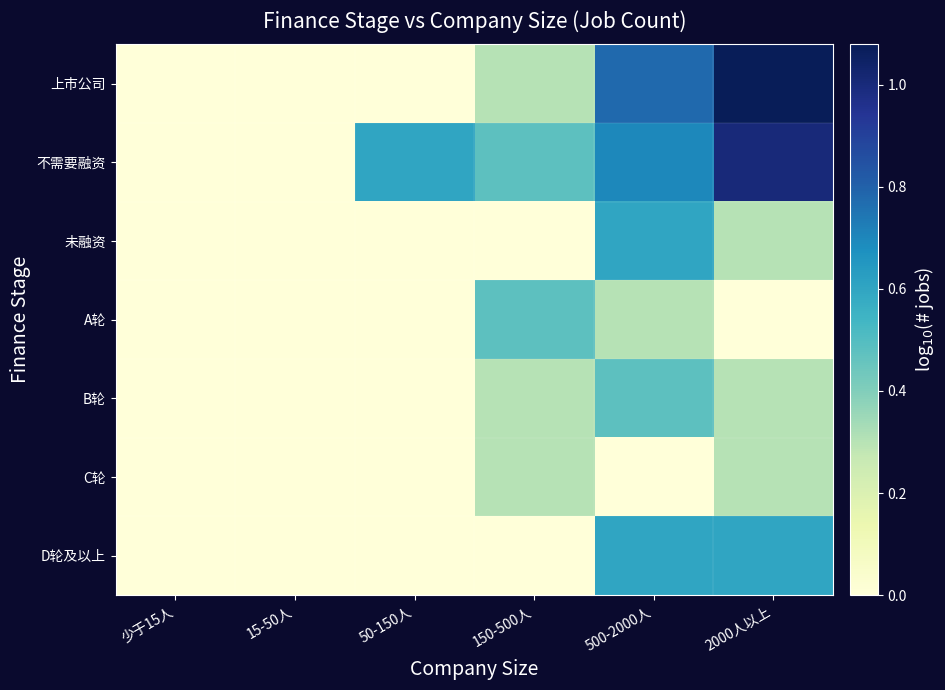

At 15-50人, list the series in order from smallest to largest.

上市公司, 不需要融资, 未融资, A轮, B轮, C轮, D轮及以上